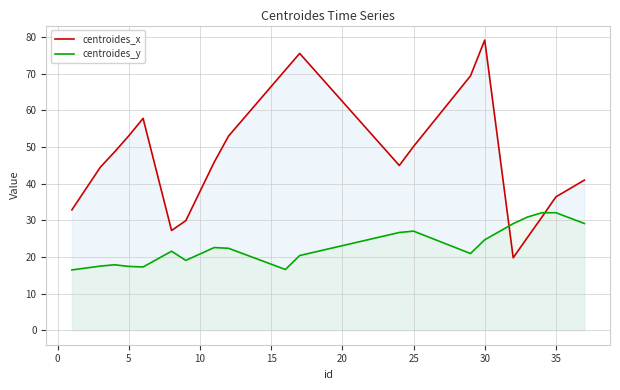

Rank the series by their average value, from highest to lowest.

centroides_x, centroides_y